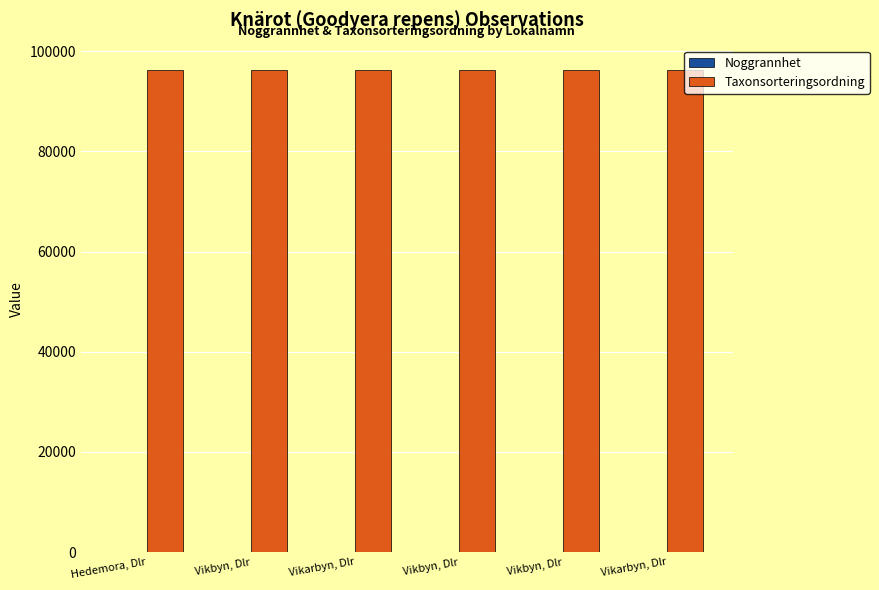

How many series are shown in this chart?

2